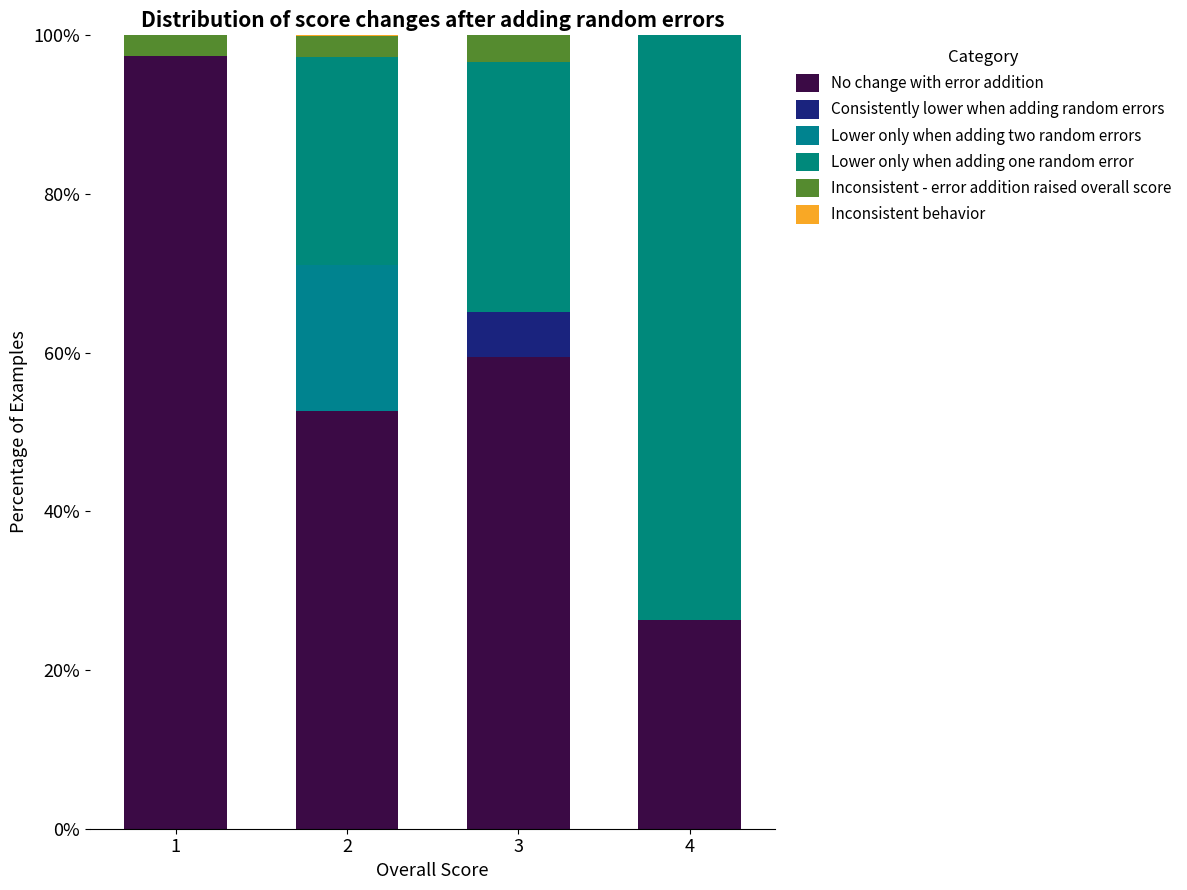

Count the number of data series in this chart.

6